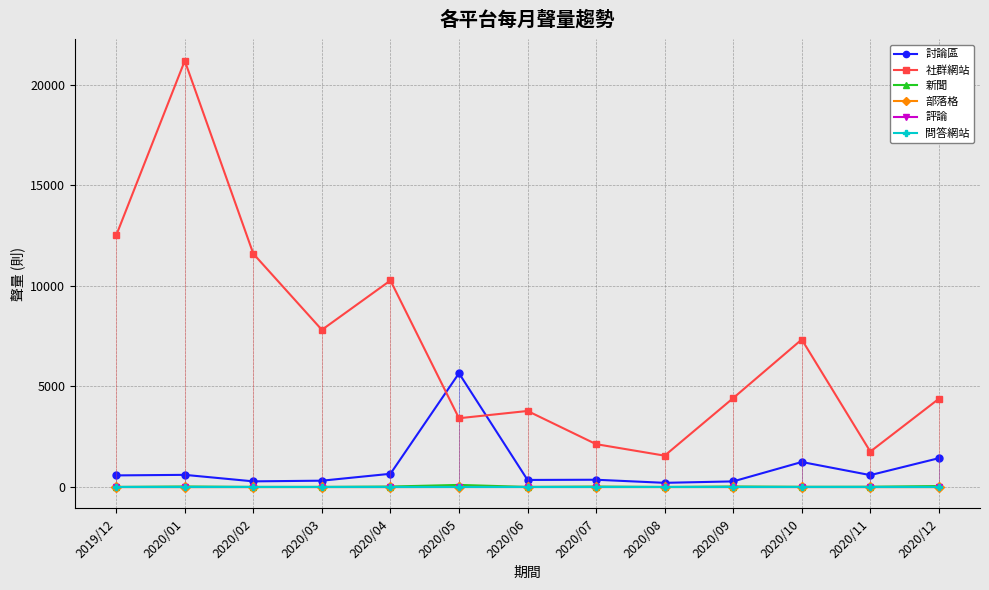

List the labels in order of 討論區 value, smallest first.

2020/08, 2020/09, 2020/02, 2020/03, 2020/06, 2020/07, 2019/12, 2020/11, 2020/01, 2020/04, 2020/10, 2020/12, 2020/05